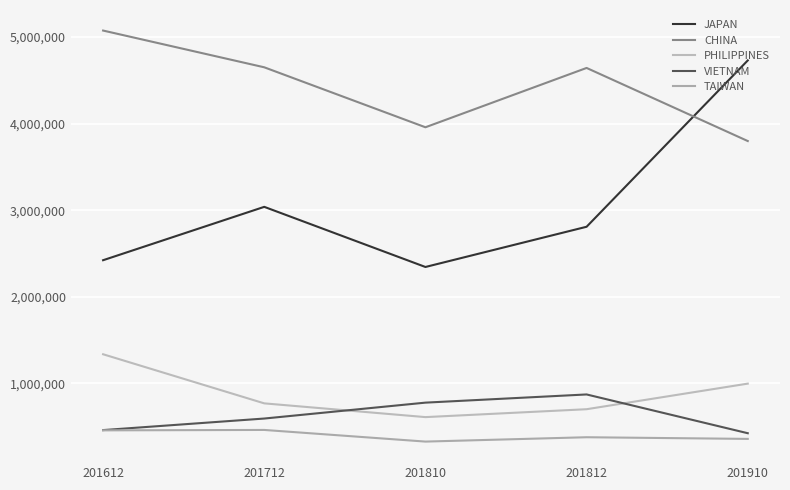

Which series has the largest total across all categories?

CHINA